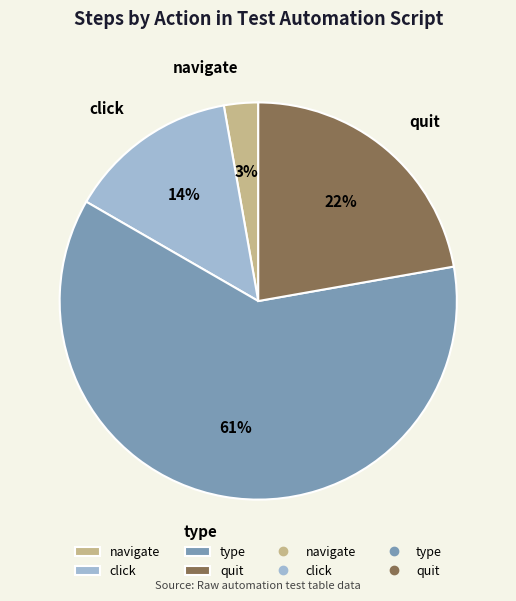

Is the sum of click and type greater than half?

Yes